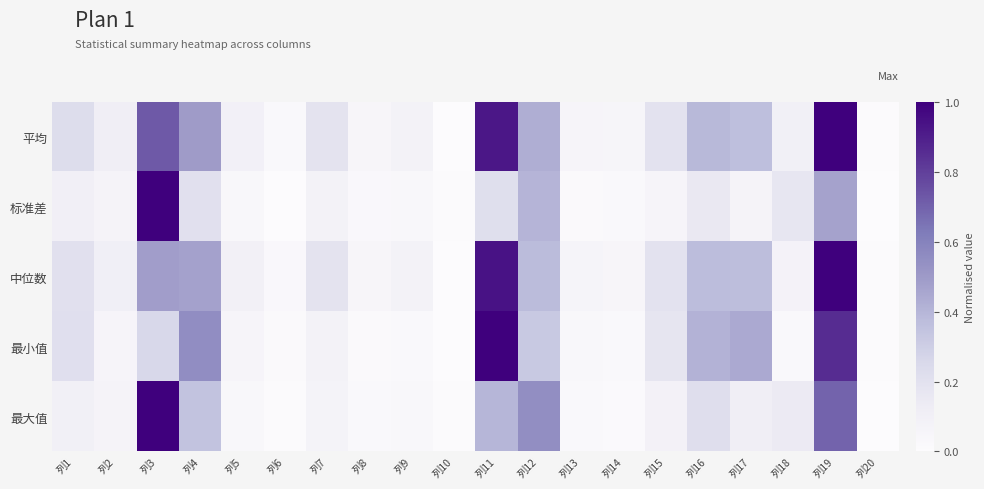

Which series changed the most between 列2 and 列15?

最小值